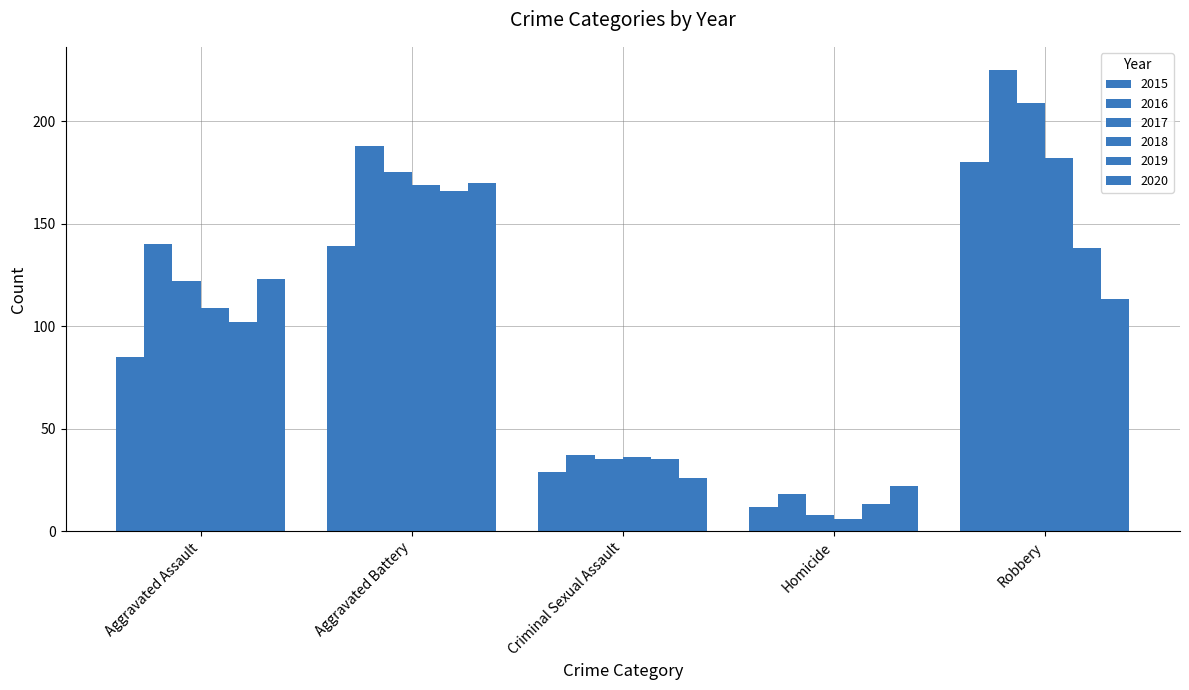

How many series are shown in this chart?

6